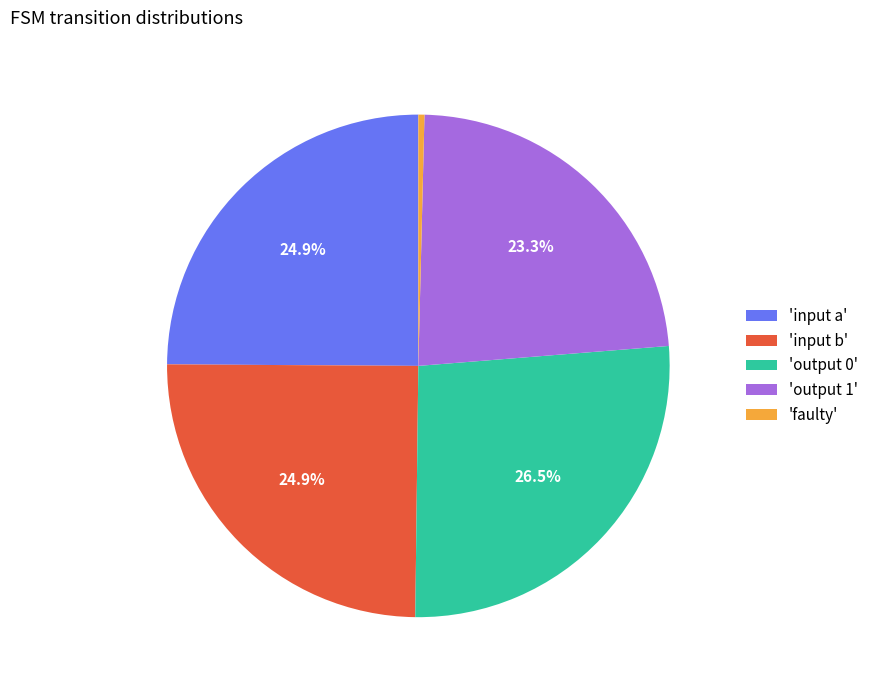

Does 'input a' account for over 50% of the chart?

No